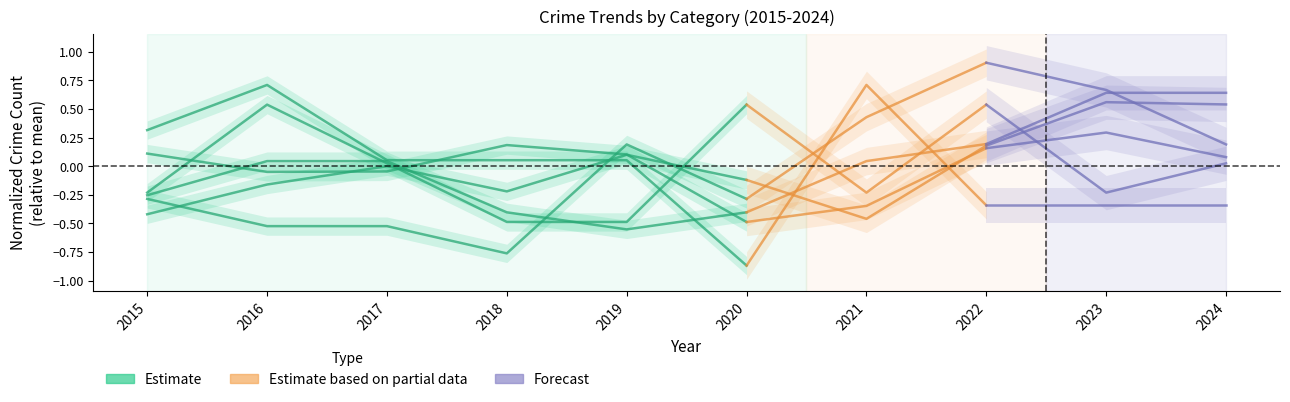

Which label corresponds to the largest value in the chart?

2018